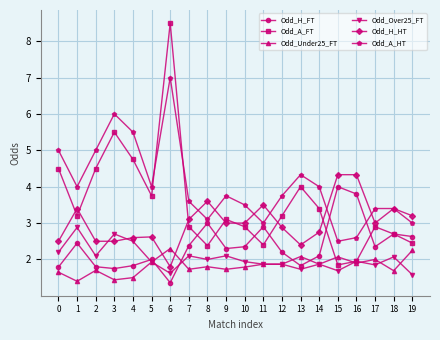

Which category has the highest value across all series?

6